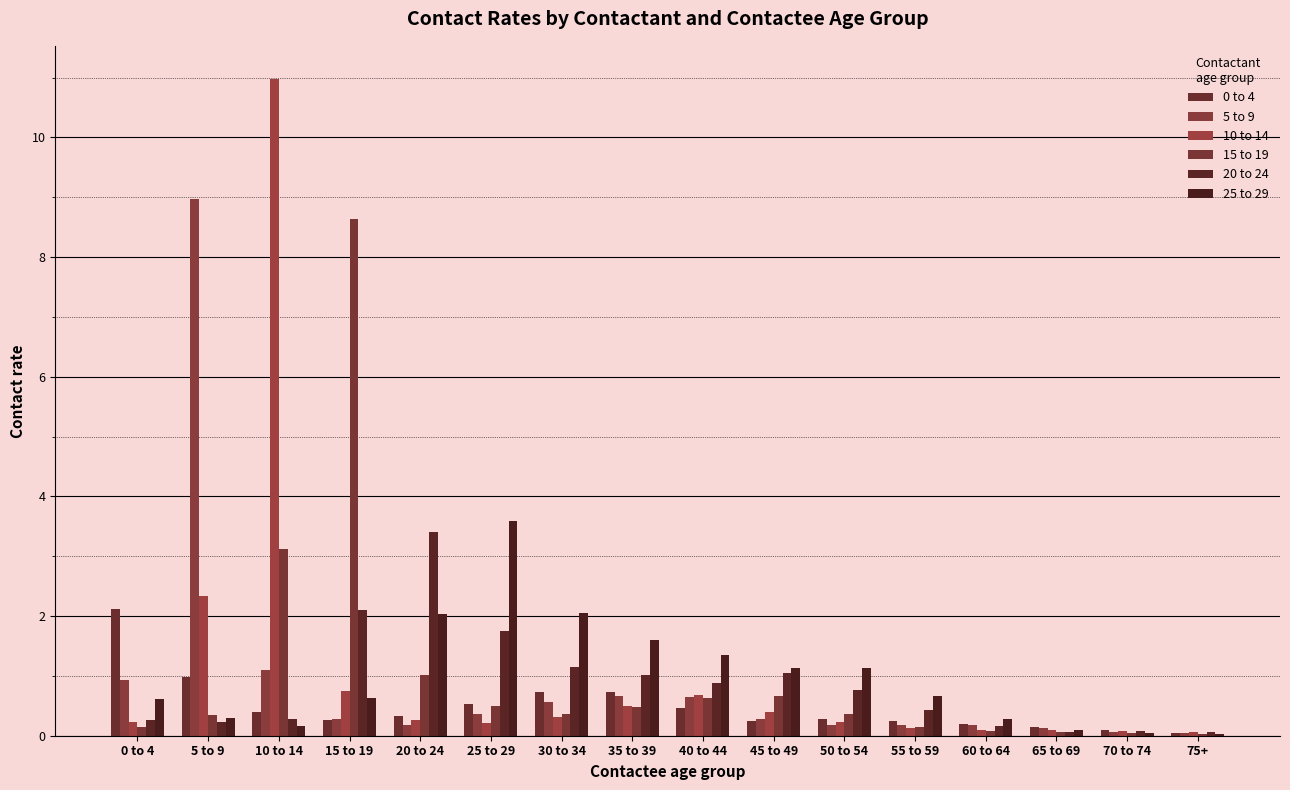

How many groups of bars are there?

16